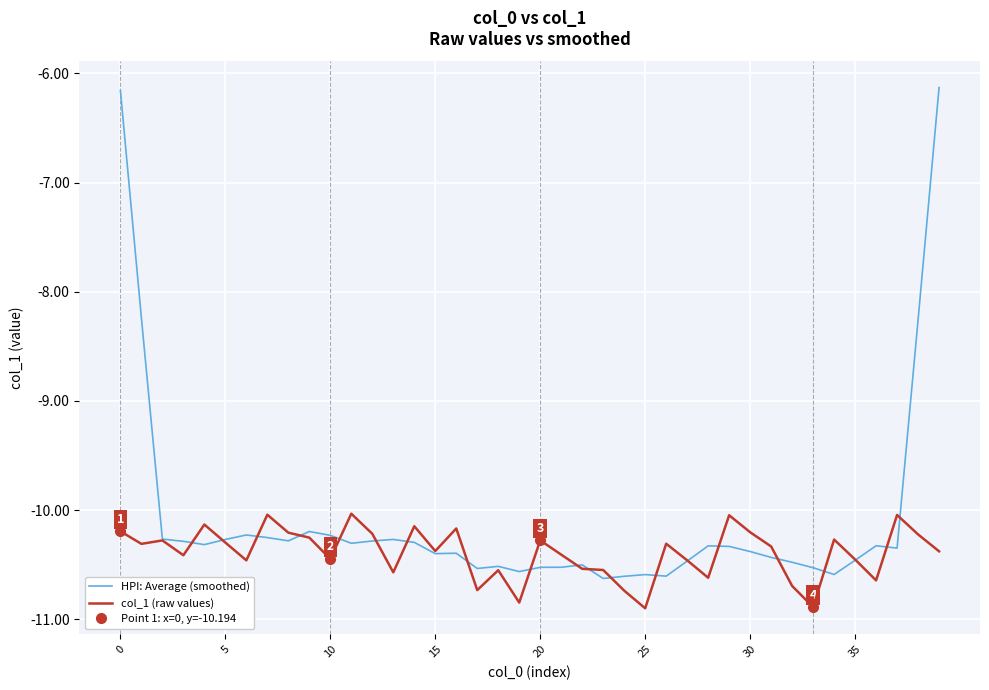

What is the maximum value for HPI: Average (smoothed)?

-6.1